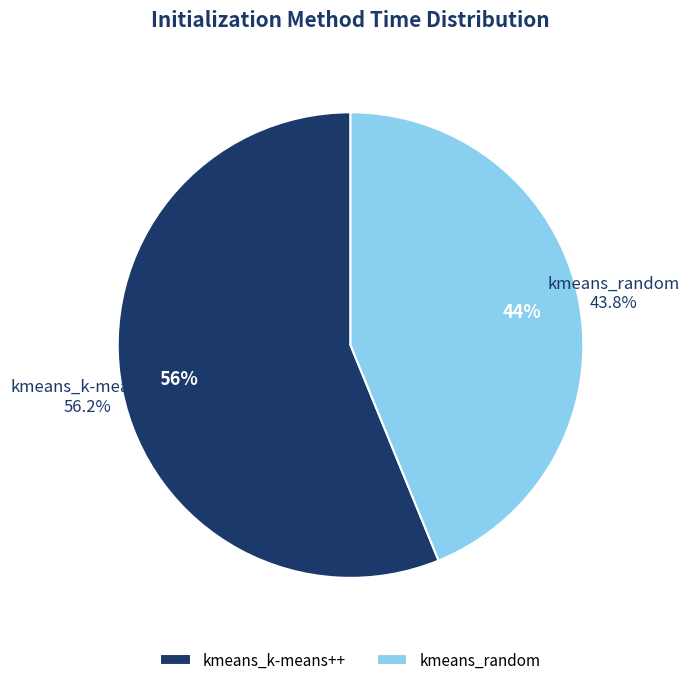

How many segments does this pie chart have?

2